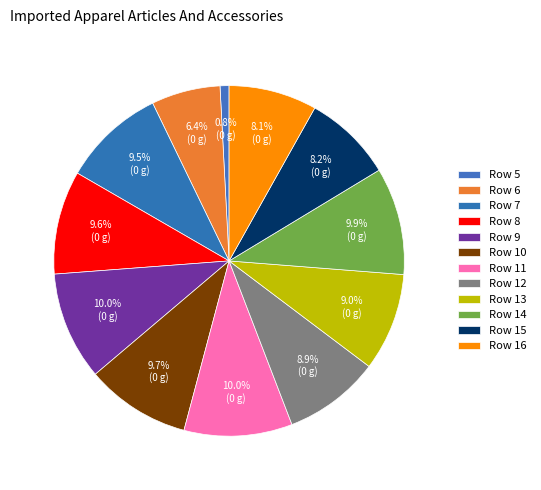

What percentage is the Row 8 slice, to the nearest percent?

10%